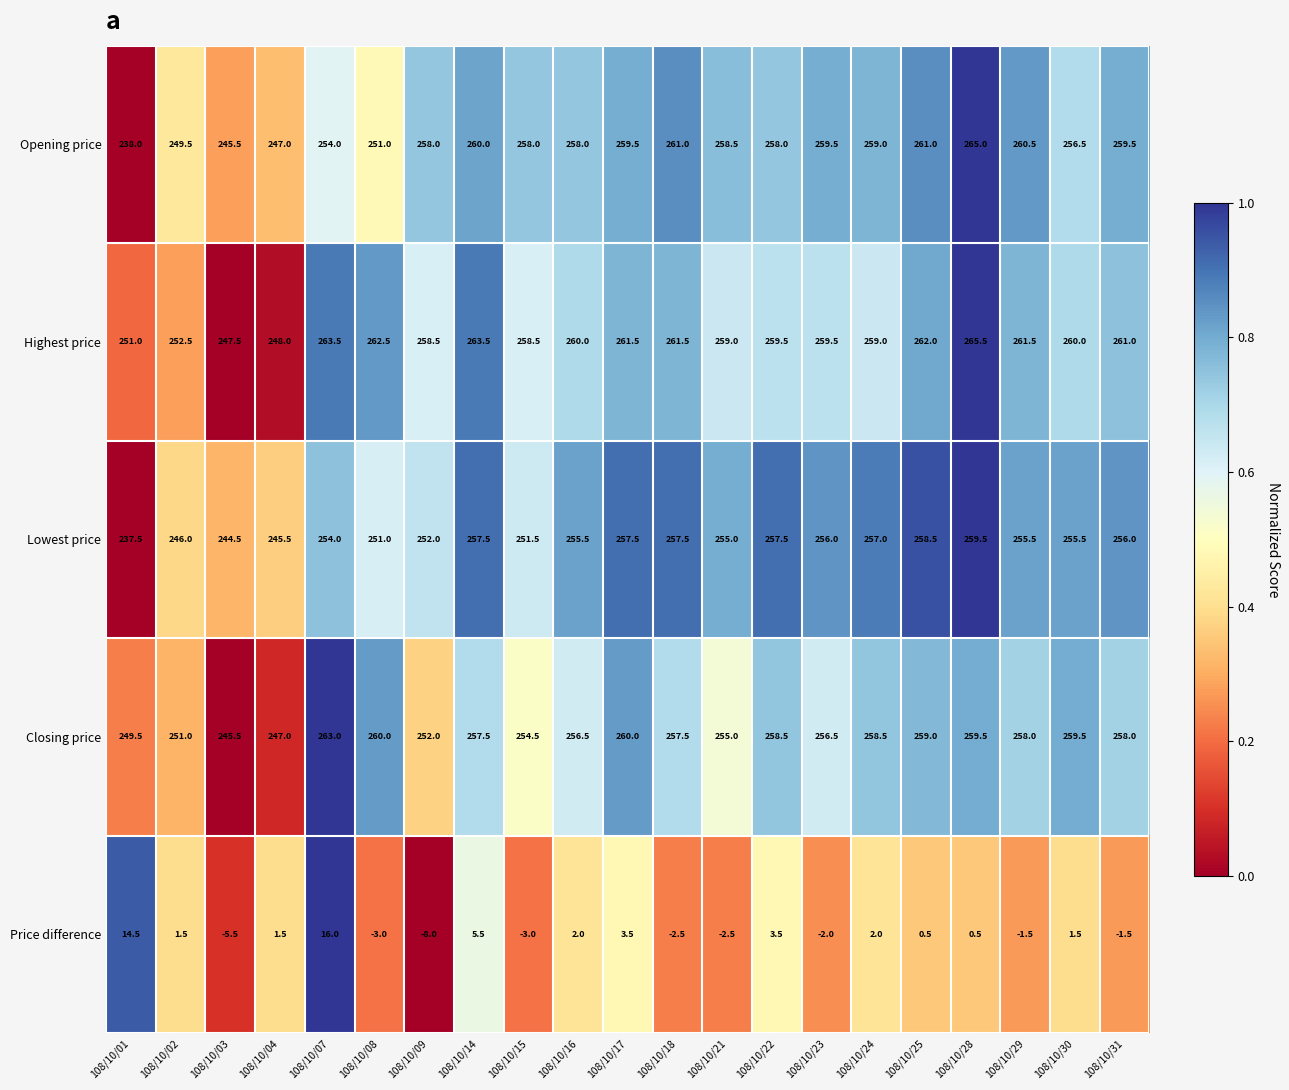

Which series has the largest total across all categories?

Highest price